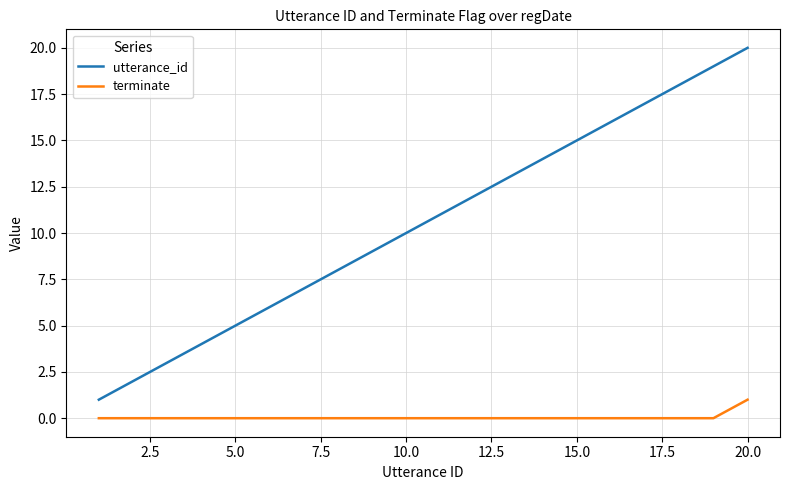

What is the maximum value shown in the chart?

20